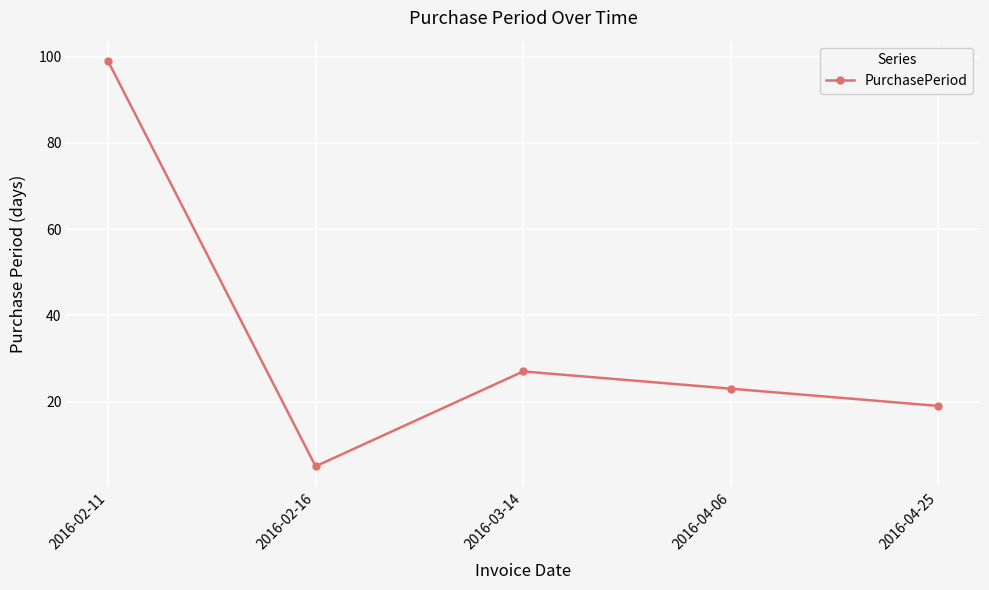

What is the value of the 5th point from the left?

19